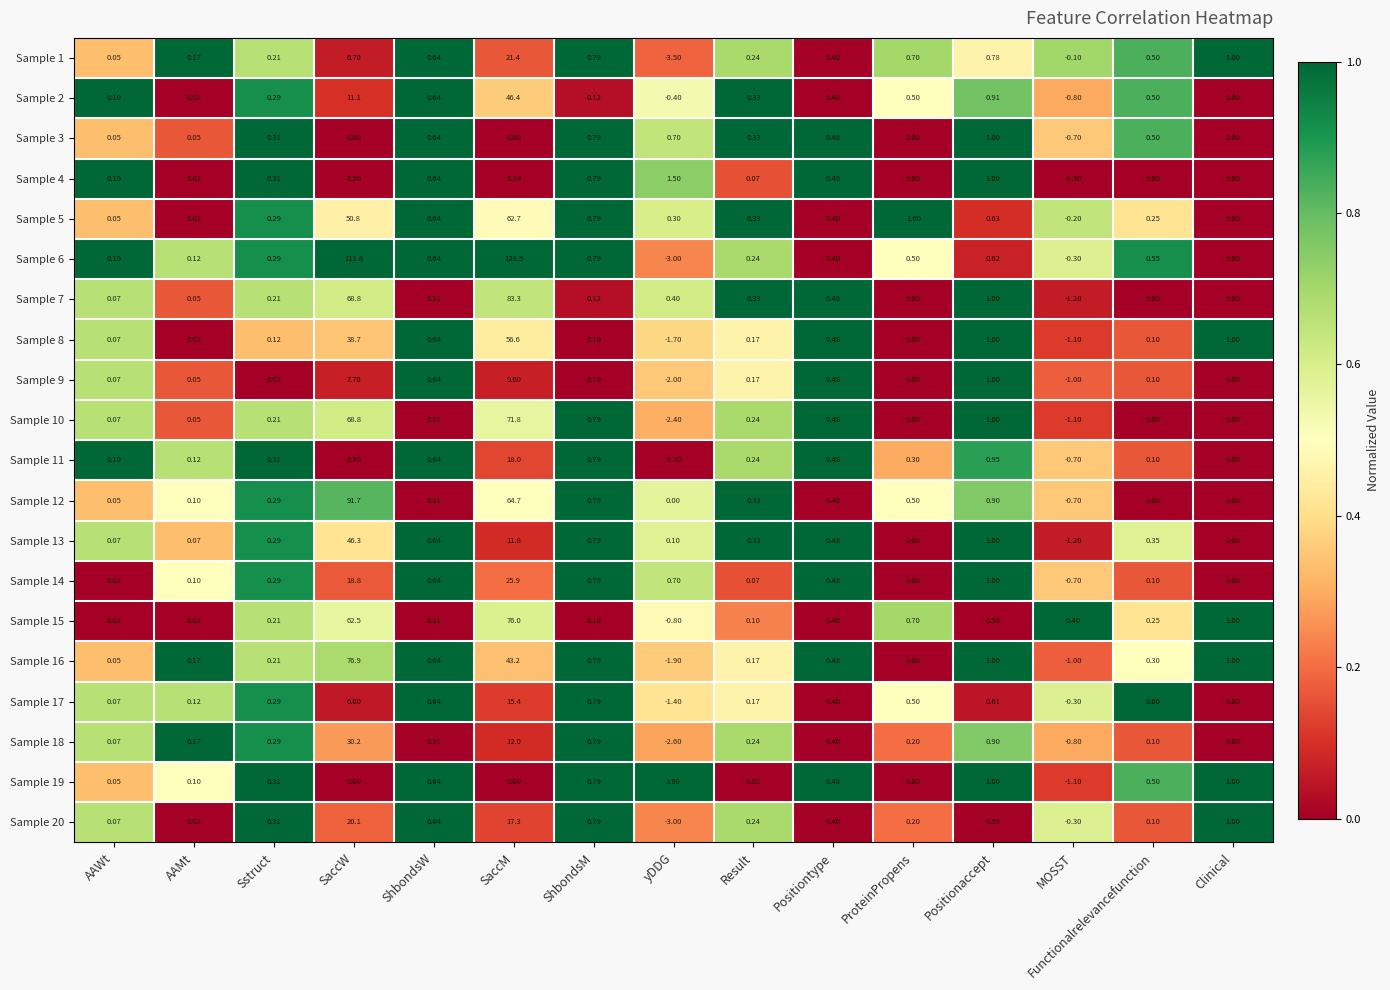

How many values in Sample 12 are below zero?

1